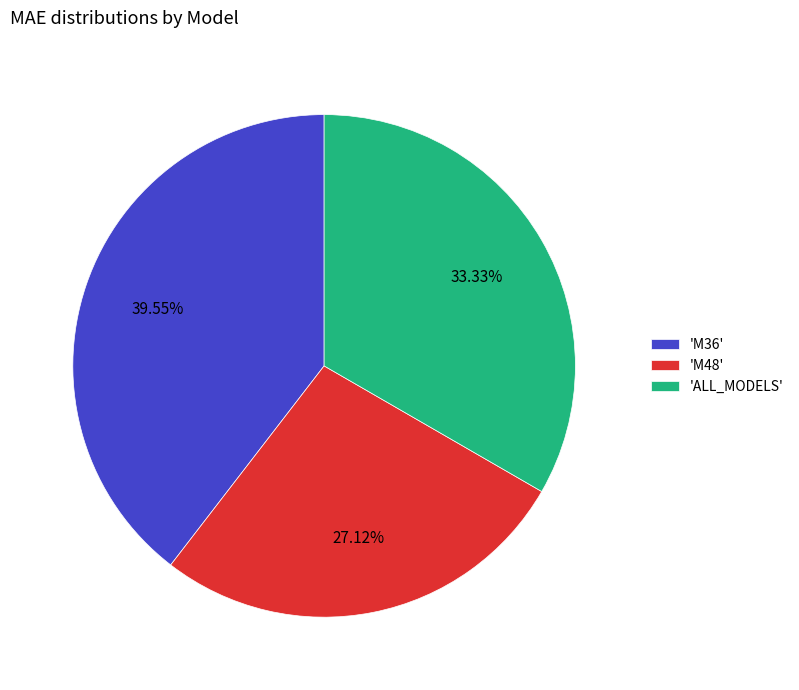

Which slice is the largest?

'M36'